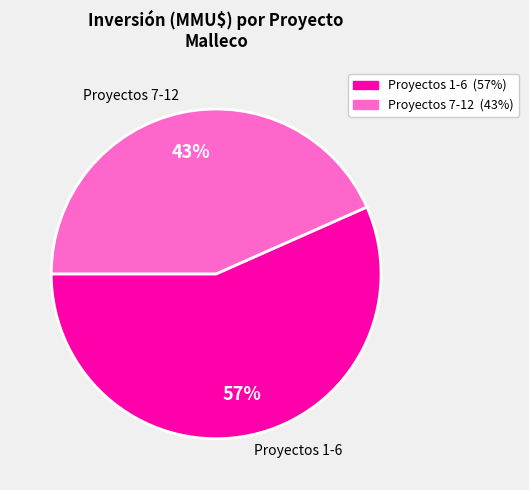

Does 3 represent more than half of the total?

No